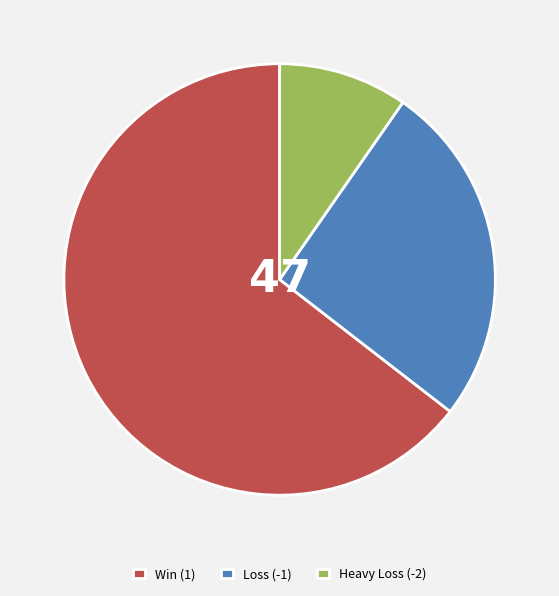

Which slice is the largest?

Win (1)